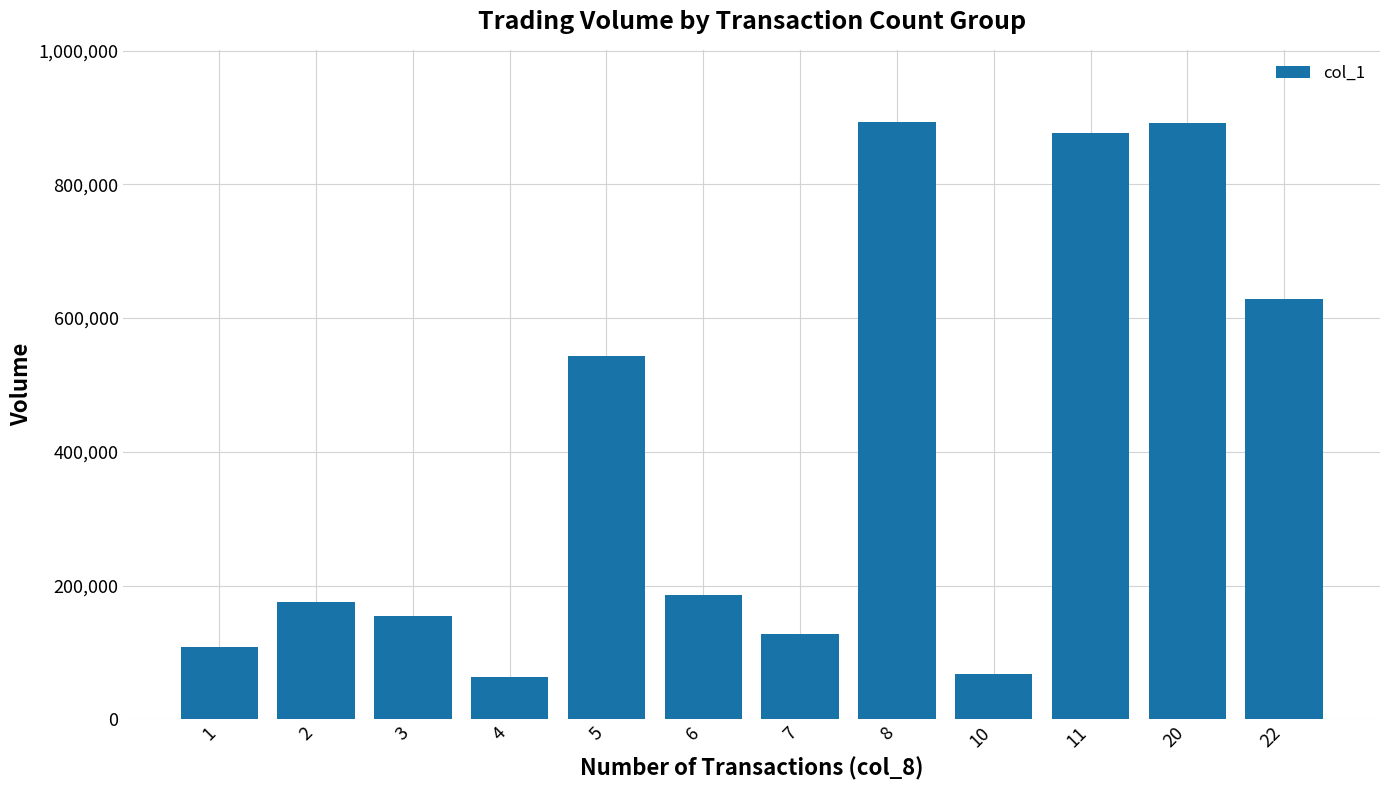

What is the sum of the values at 11 and 2?

1052000